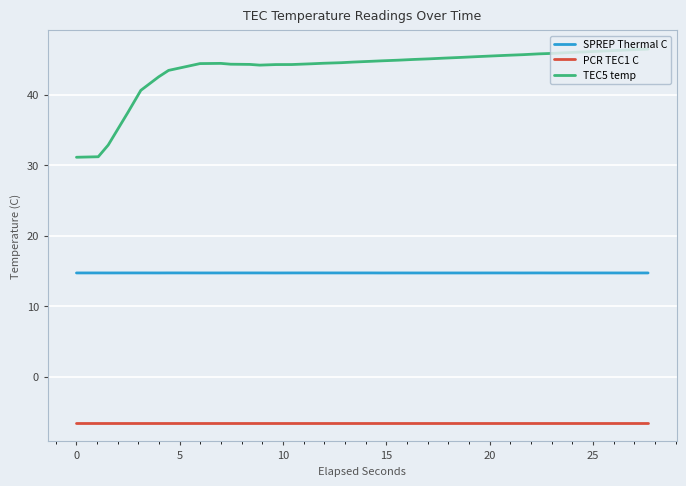

True or false: TEC5 temp and PCR TEC1 C intersect in this chart.

False